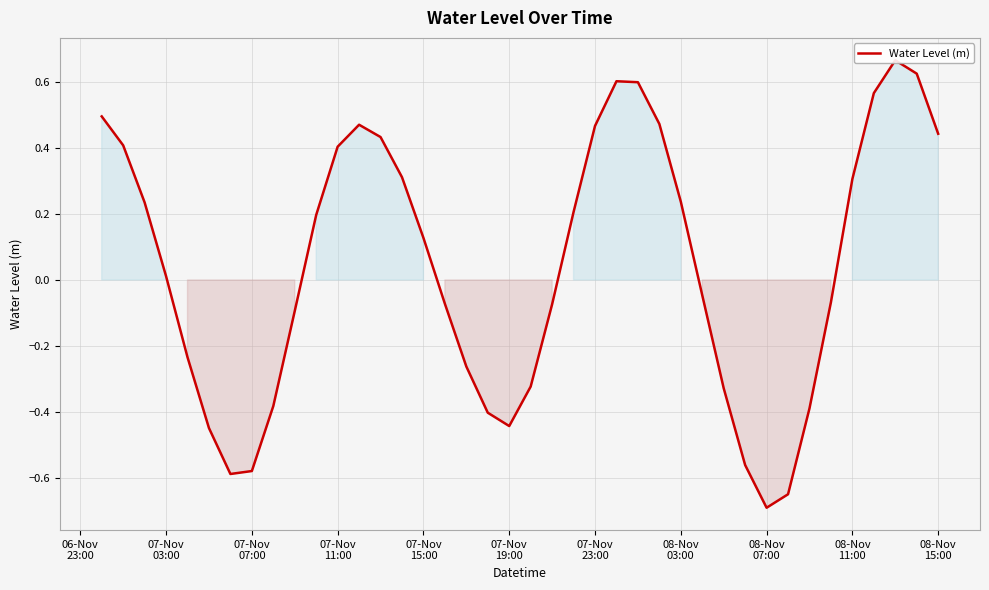

What is the value of the 17th point from the left?

-0.1